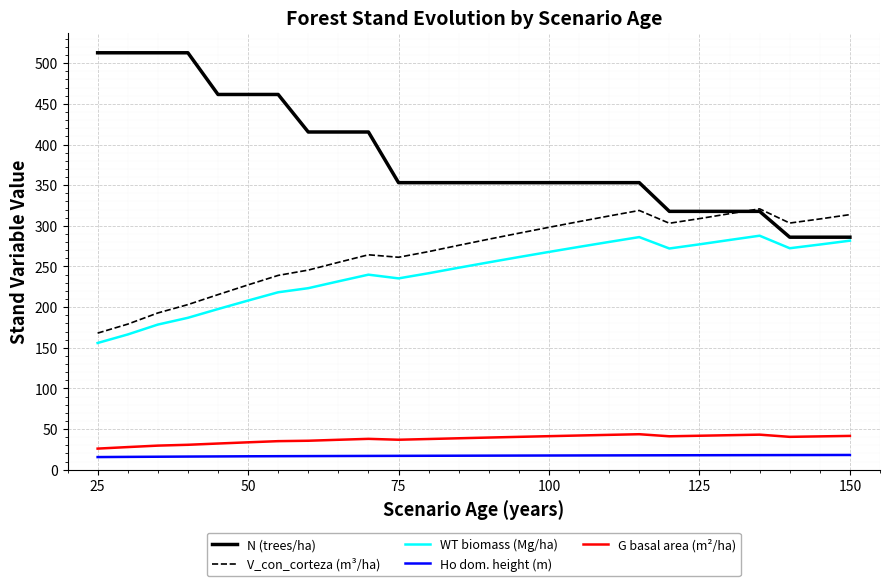

What is the average value of the V_con_corteza (m³/ha) series?

268.4